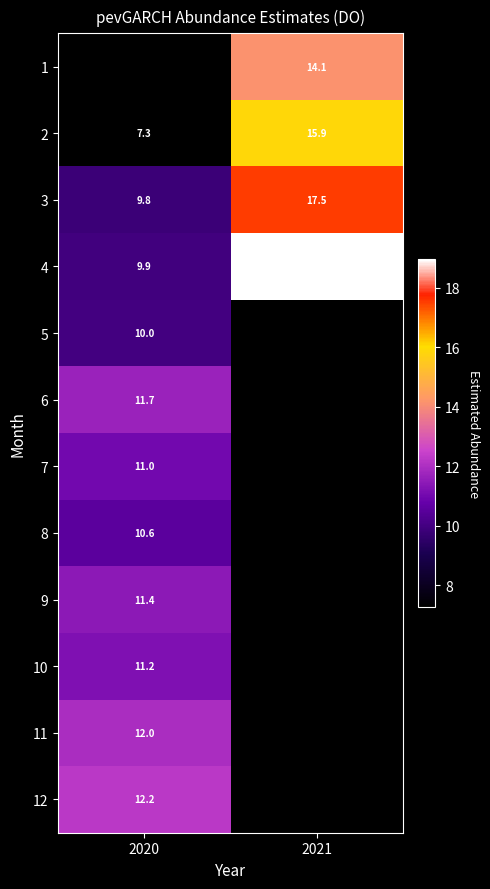

Is the value of 4 at 2021 greater than the value of 1 at 2021?

Yes